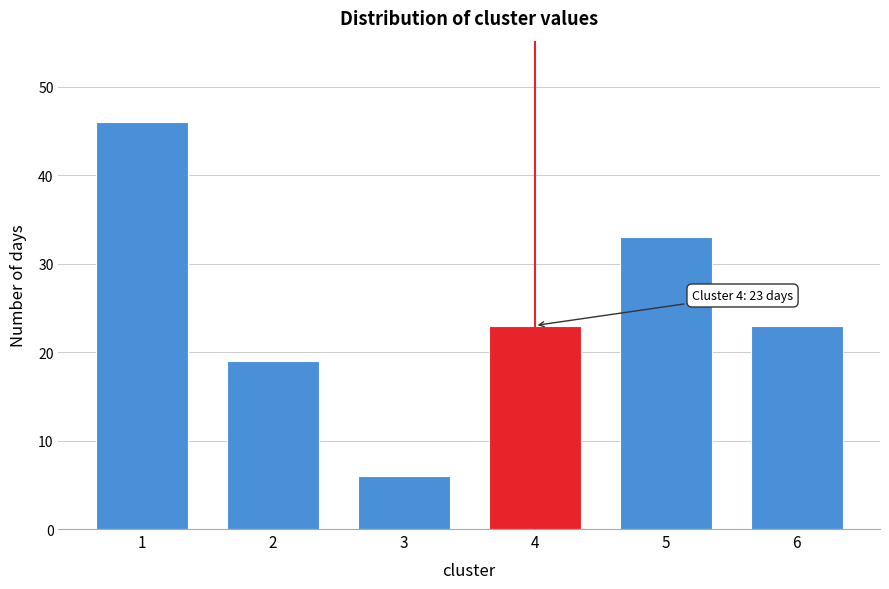

Reading left to right, transcribe all the data shown in this chart.

1=46	2=19	3=6	4=23	5=33	6=23